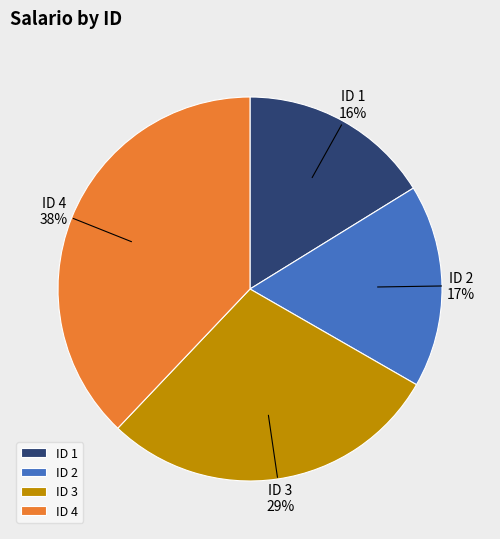

How many slices are in this pie chart?

4